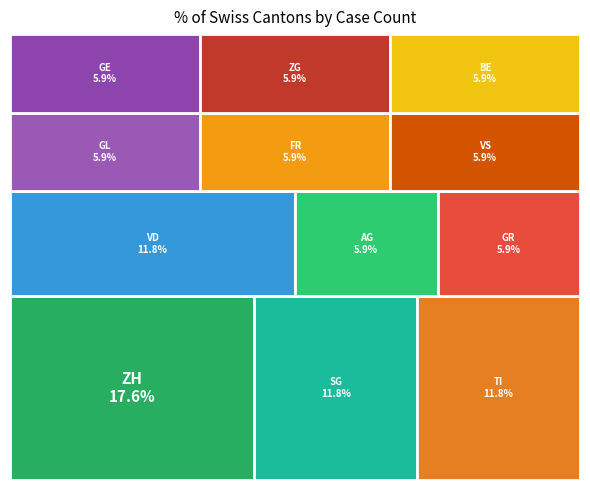

Which slice is the smallest?

GE